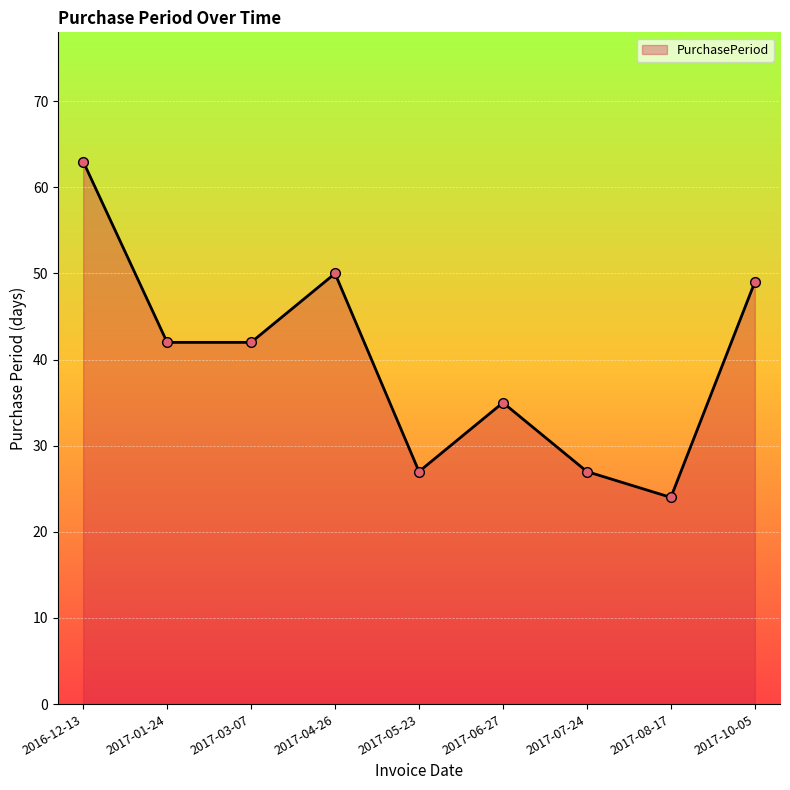

At which category does the data reach its first local peak?

2017-04-26